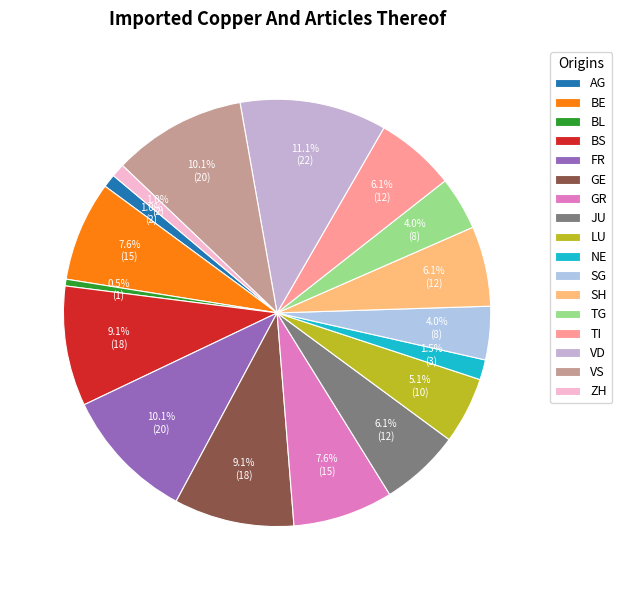

To the nearest percent, what is the difference between the largest and smallest slice percentages?

11%